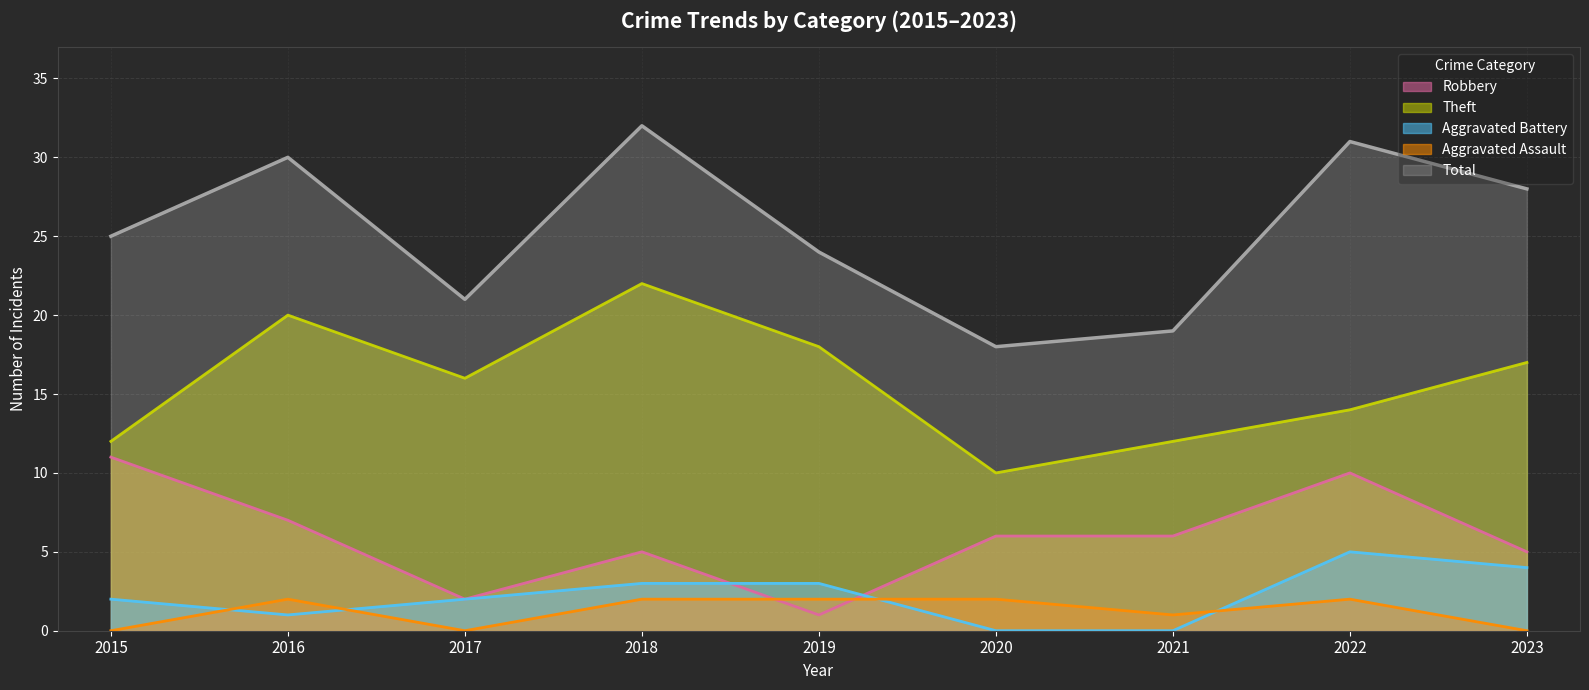

How many Aggravated Battery values are between 1 and 3?

5